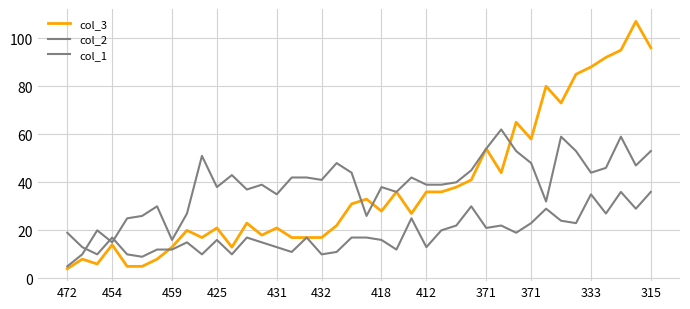

Does the chart display data point markers on the line(s)?

No